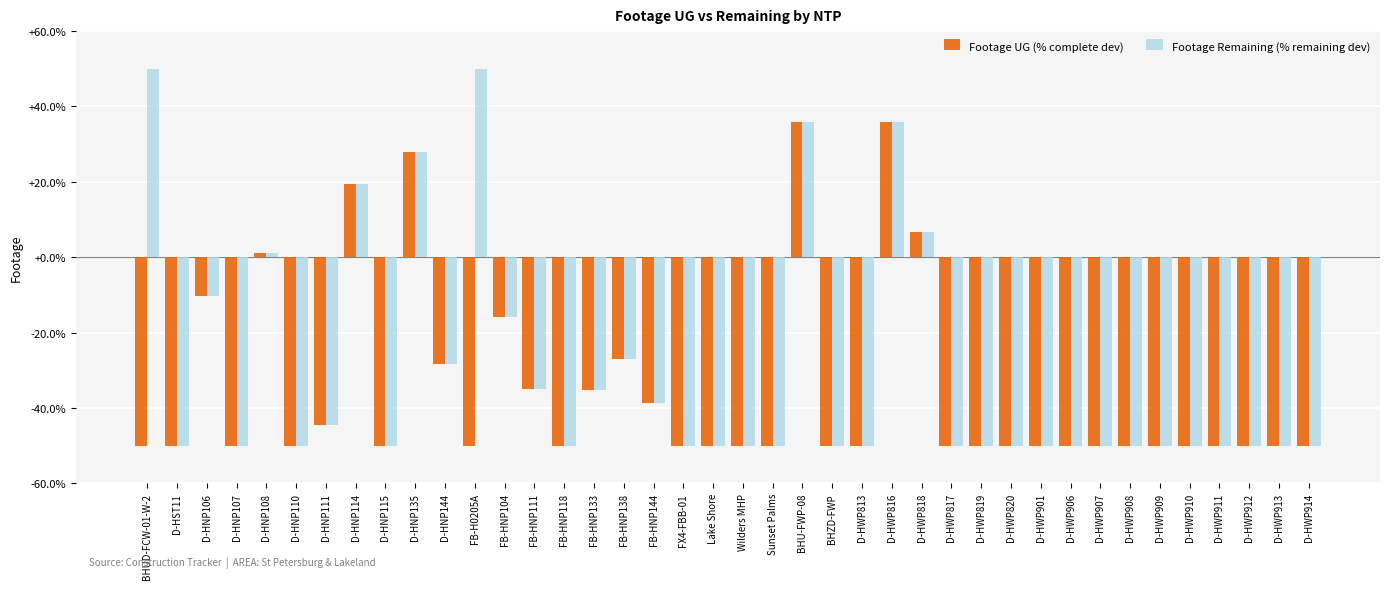

What is the smallest value displayed?

-50.0